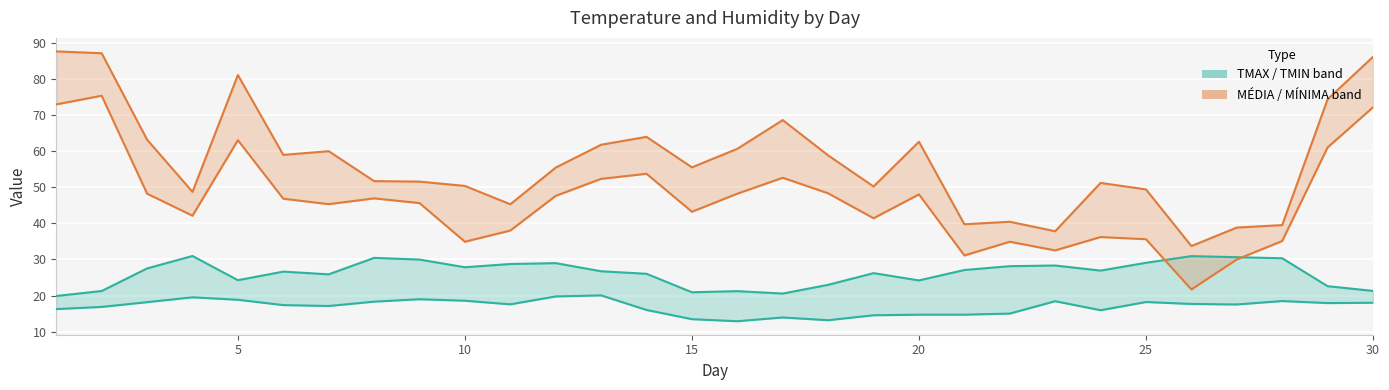

True or false: TMIN and MINIMA cross at least once.

False